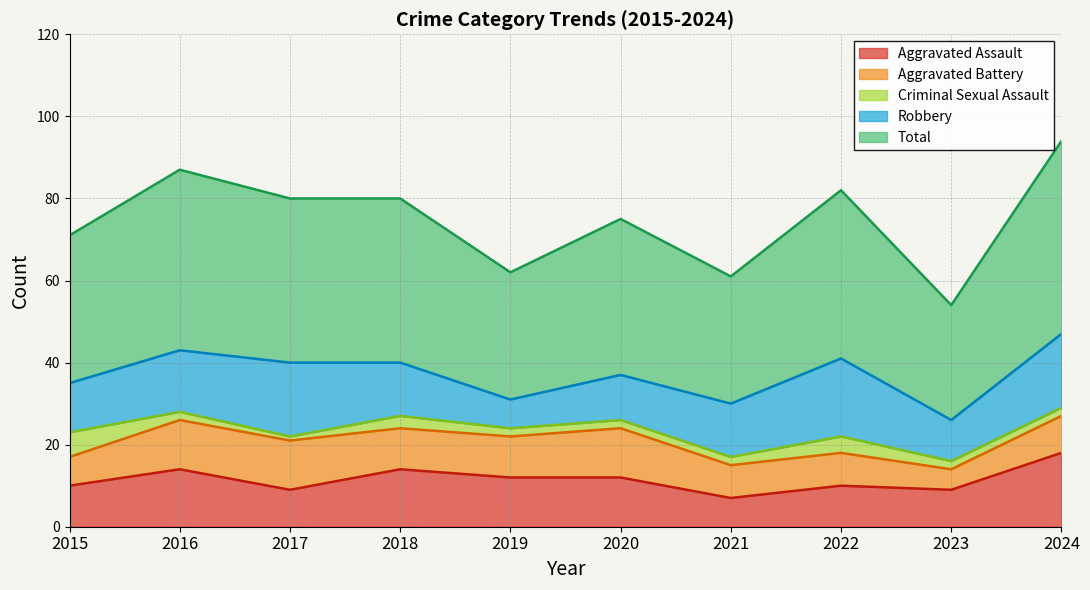

What is the average value of the Aggravated Assault series?

12